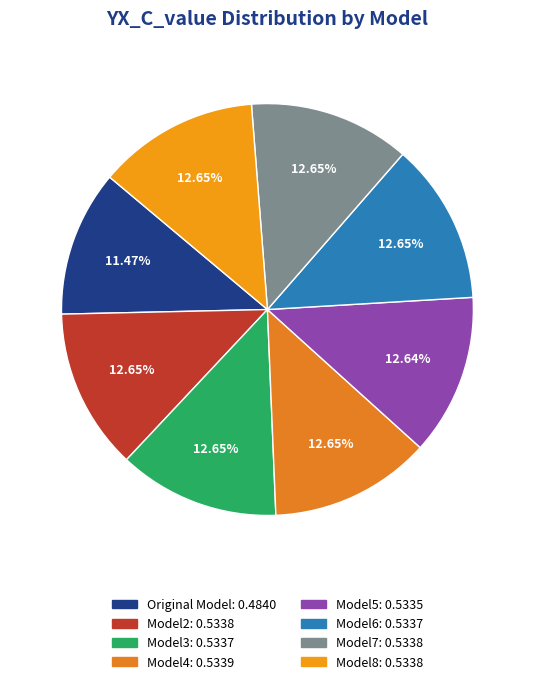

Which has a higher value, Model5 or Model7?

Model7